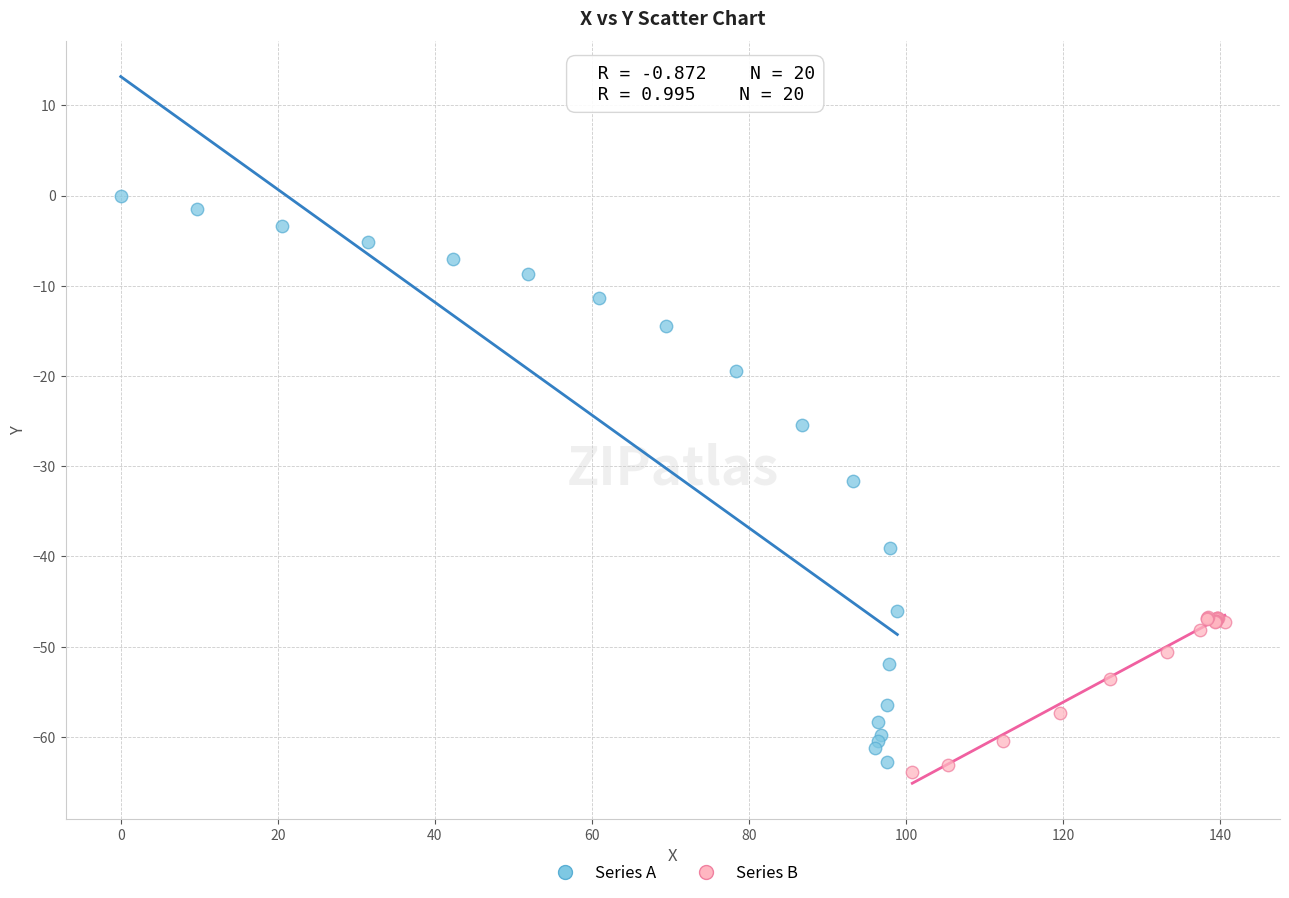

Which series has the widest spread of Y values?

Series A